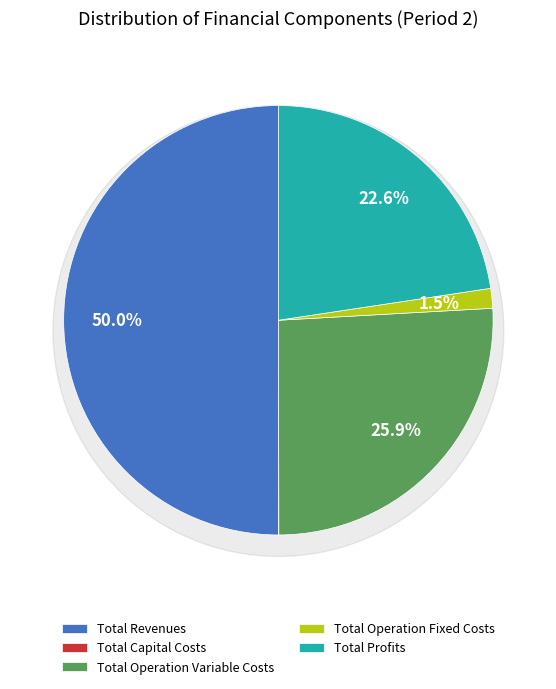

Is it true that Total Operation Variable Costs is 16% of the pie?

False